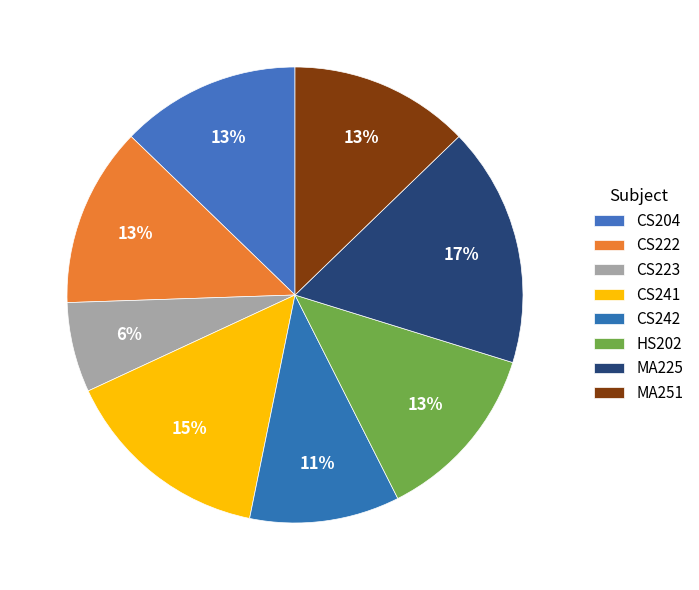

Count the number of slices in the pie.

8